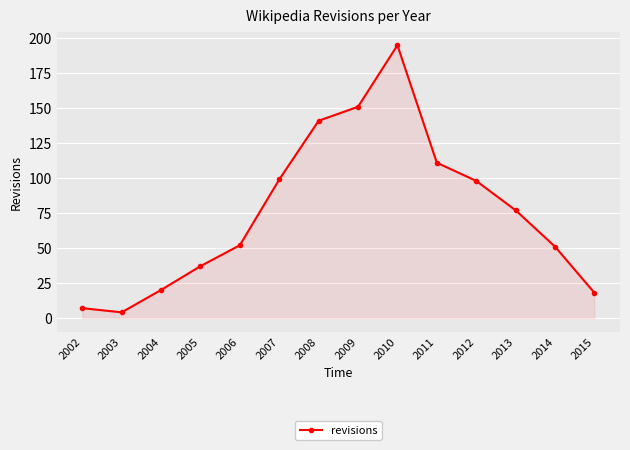

What is the value of the 12th point from the left?

77